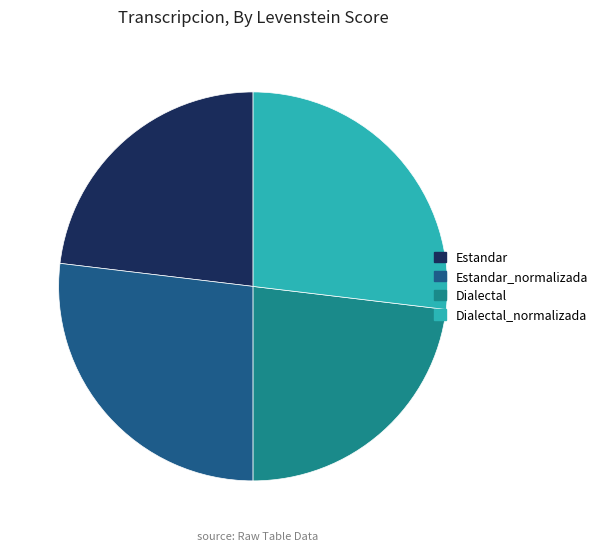

How many segments does this pie chart have?

4